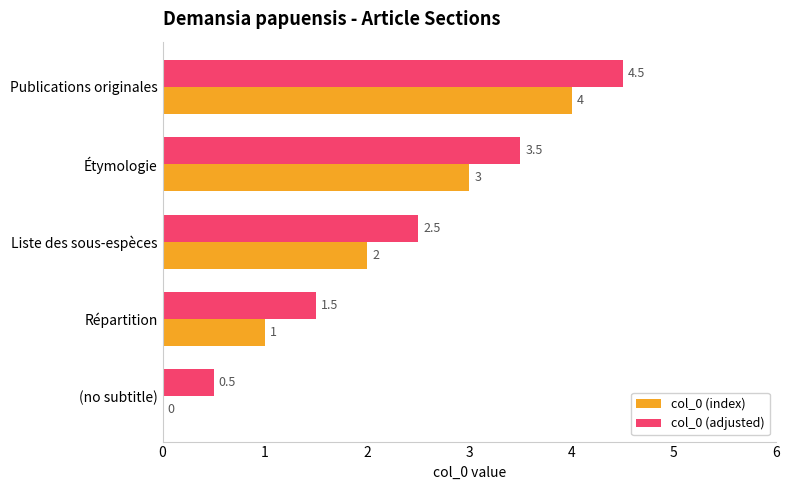

Is it true that col_0 (index) equals 1.9 at (no subtitle)?

False